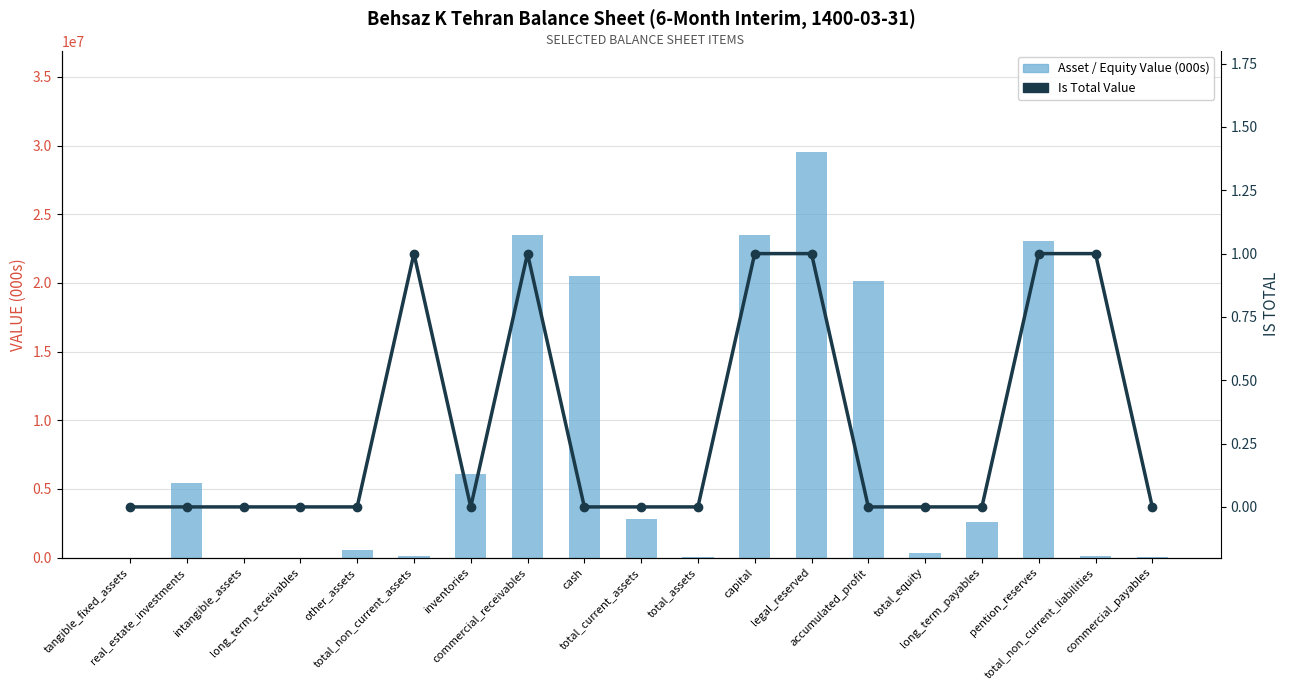

What is the total value across all series at pention_reserves?

23029715